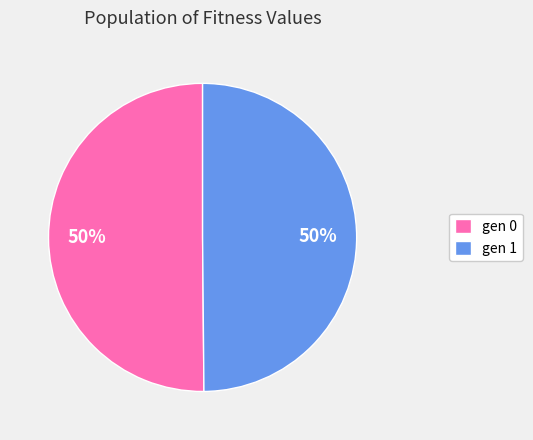

What percentage is the gen 0 slice, to the nearest percent?

50%